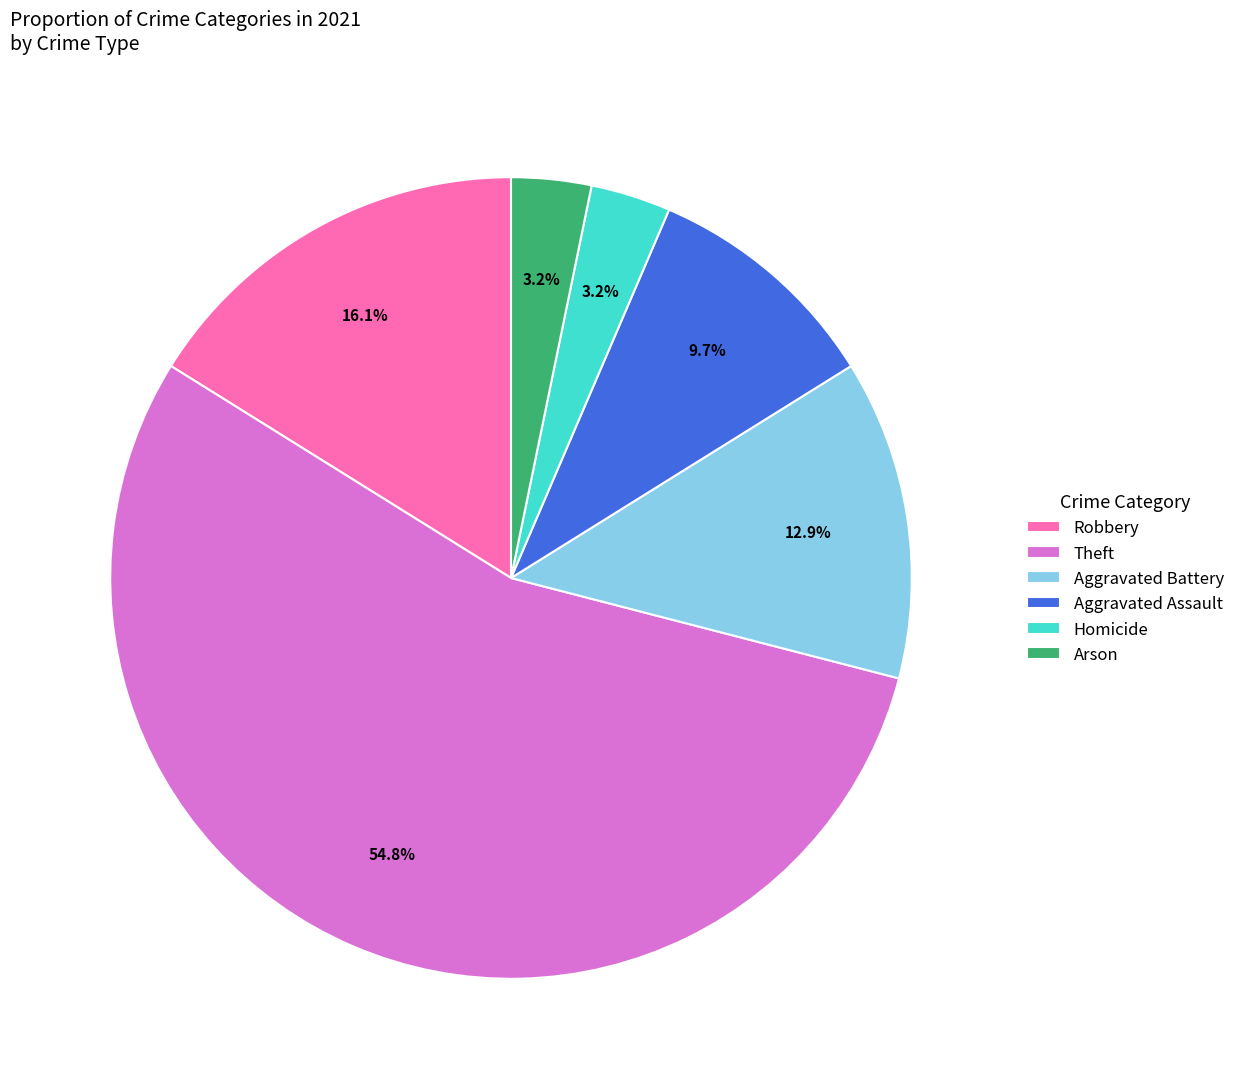

How many segments does this pie chart have?

6